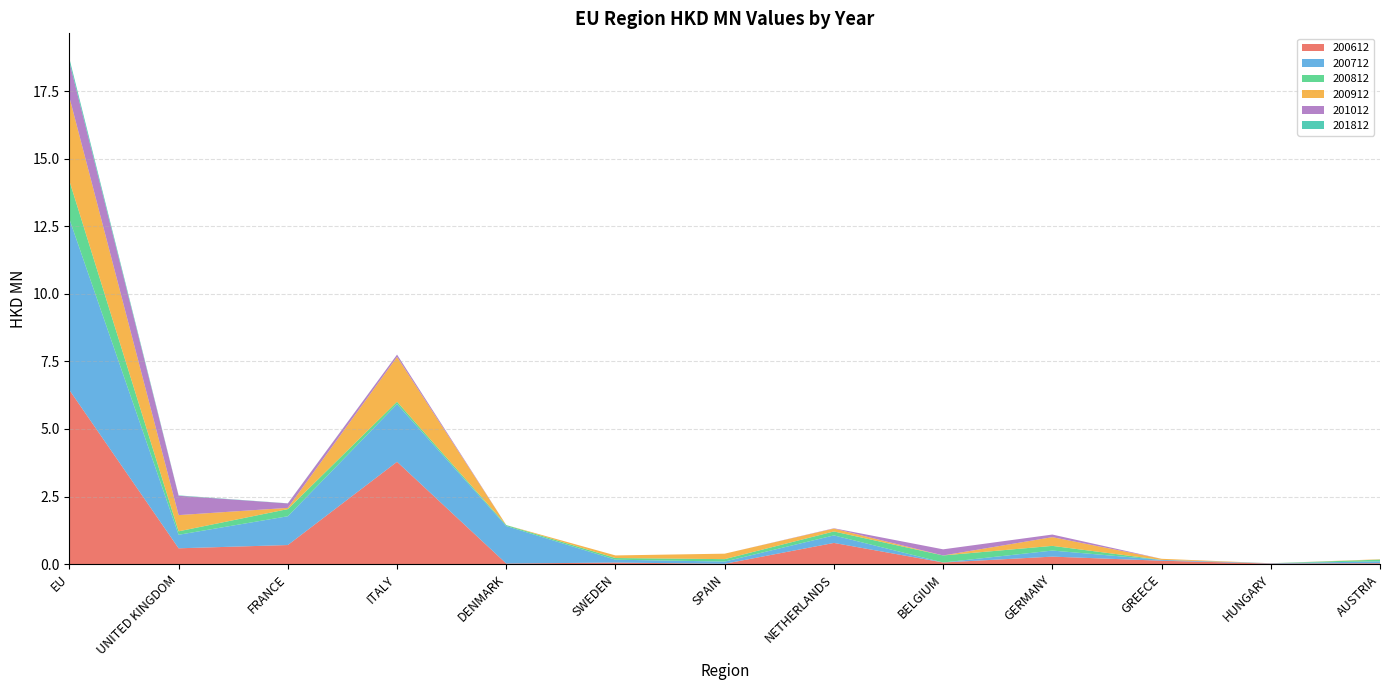

Reading left to right, list all the values displayed in this chart.

200612: EU=6.4	UNITED KINGDOM=0.6	FRANCE=0.7	ITALY=3.8	DENMARK=0.0	SWEDEN=0.1	SPAIN=0.0	NETHERLANDS=0.8	BELGIUM=0.1	GERMANY=0.3	GREECE=0.1	HUNGARY=0.0	AUSTRIA=0.0
200712: EU=6.3	UNITED KINGDOM=0.5	FRANCE=1.1	ITALY=2.1	DENMARK=1.4	SWEDEN=0.1	SPAIN=0.1	NETHERLANDS=0.3	BELGIUM=0.0	GERMANY=0.2	GREECE=0.0	HUNGARY=0.0	AUSTRIA=0.1
200812: EU=1.4	UNITED KINGDOM=0.1	FRANCE=0.3	ITALY=0.1	DENMARK=0.0	SWEDEN=0.1	SPAIN=0.1	NETHERLANDS=0.1	BELGIUM=0.3	GERMANY=0.2	GREECE=0.0	HUNGARY=0.0	AUSTRIA=0.1
200912: EU=3.1	UNITED KINGDOM=0.6	FRANCE=0.0	ITALY=1.7	DENMARK=0.0	SWEDEN=0.1	SPAIN=0.2	NETHERLANDS=0.1	BELGIUM=0.0	GERMANY=0.3	GREECE=0.0	HUNGARY=0.0	AUSTRIA=0.0
201012: EU=1.3	UNITED KINGDOM=0.7	FRANCE=0.2	ITALY=0.1	DENMARK=0.0	SWEDEN=0.0	SPAIN=0.0	NETHERLANDS=0.0	BELGIUM=0.2	GERMANY=0.1	GREECE=0.0	HUNGARY=0.0	AUSTRIA=0.0
201812: EU=0.1	UNITED KINGDOM=0.0	FRANCE=0.0	ITALY=0.0	DENMARK=0.0	SWEDEN=0.0	SPAIN=0.0	NETHERLANDS=0.0	BELGIUM=0.0	GERMANY=0.0	GREECE=0.0	HUNGARY=0.0	AUSTRIA=0.0